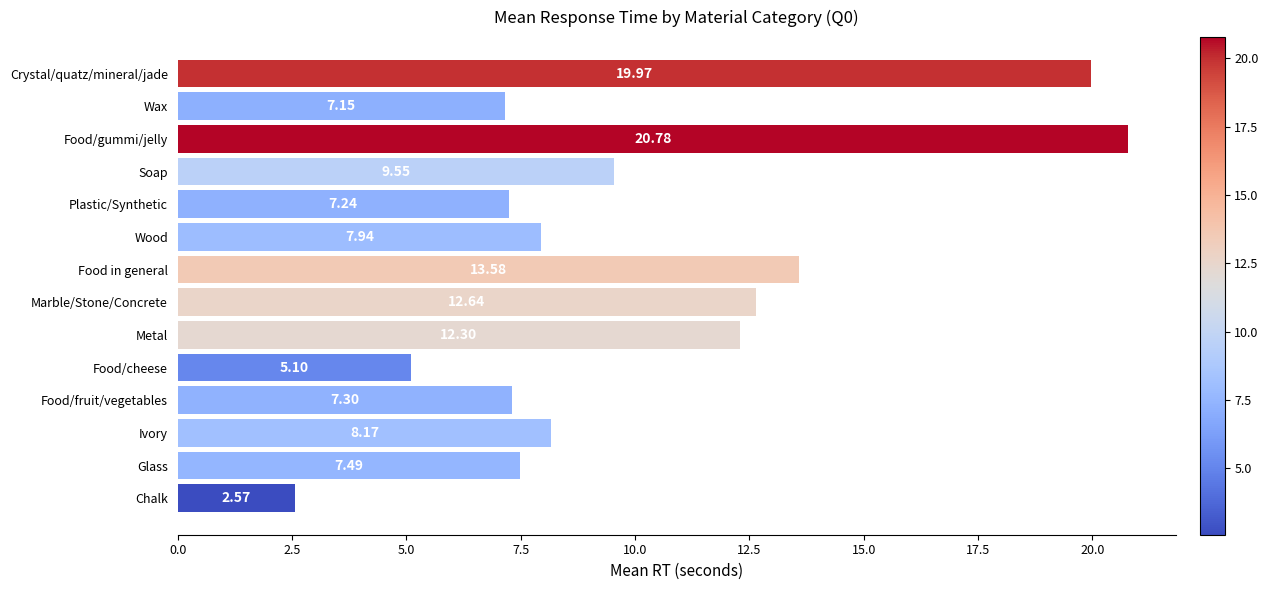

List the labels in order of value, largest first.

Food/gummi/jelly, Crystal/quatz/mineral/jade, Food in general, Marble/Stone/Concrete, Metal, Soap, Ivory, Wood, Glass, Food/fruit/vegetables, Plastic/Synthetic, Wax, Food/cheese, Chalk